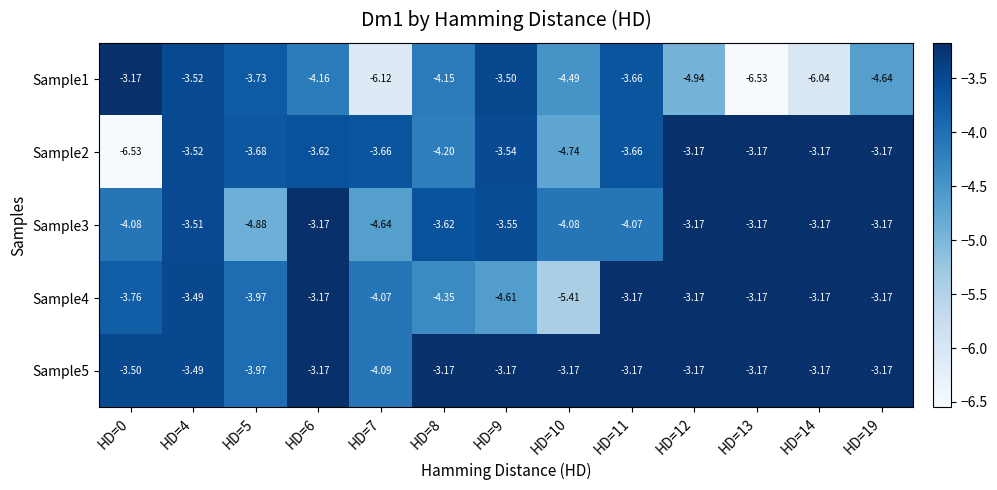

Is the value of Sample2 at HD=10 greater than the value of Sample1 at HD=13?

Yes